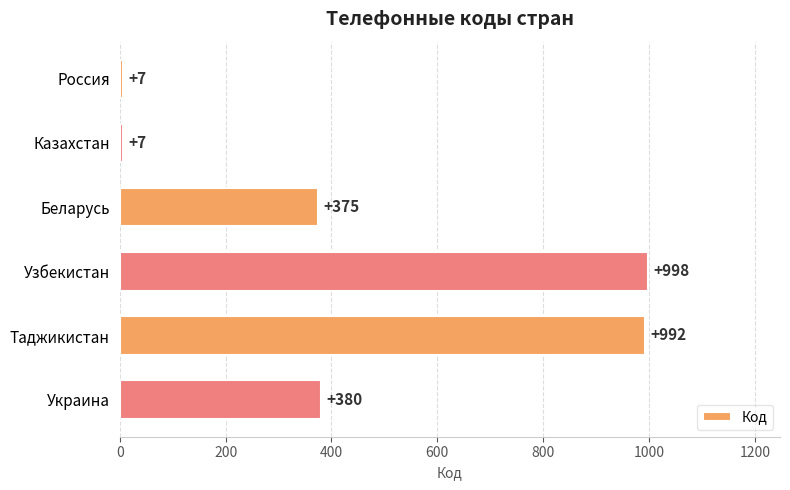

Where is the data nearest to the value 502?

Украина